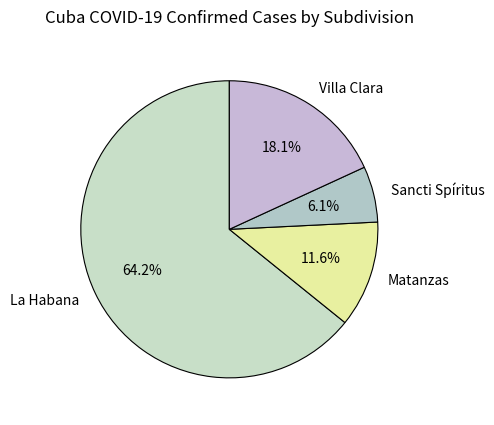

What is the largest slice in the pie chart?

La Habana